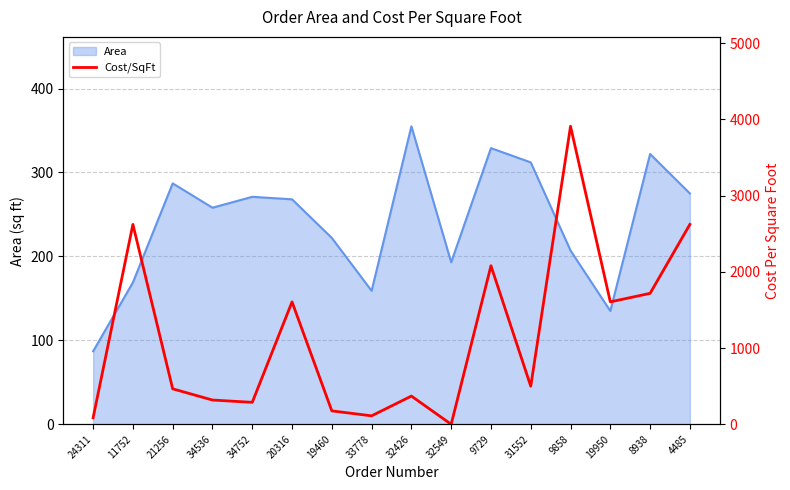

Where is the data nearest to the value 1954?

9729